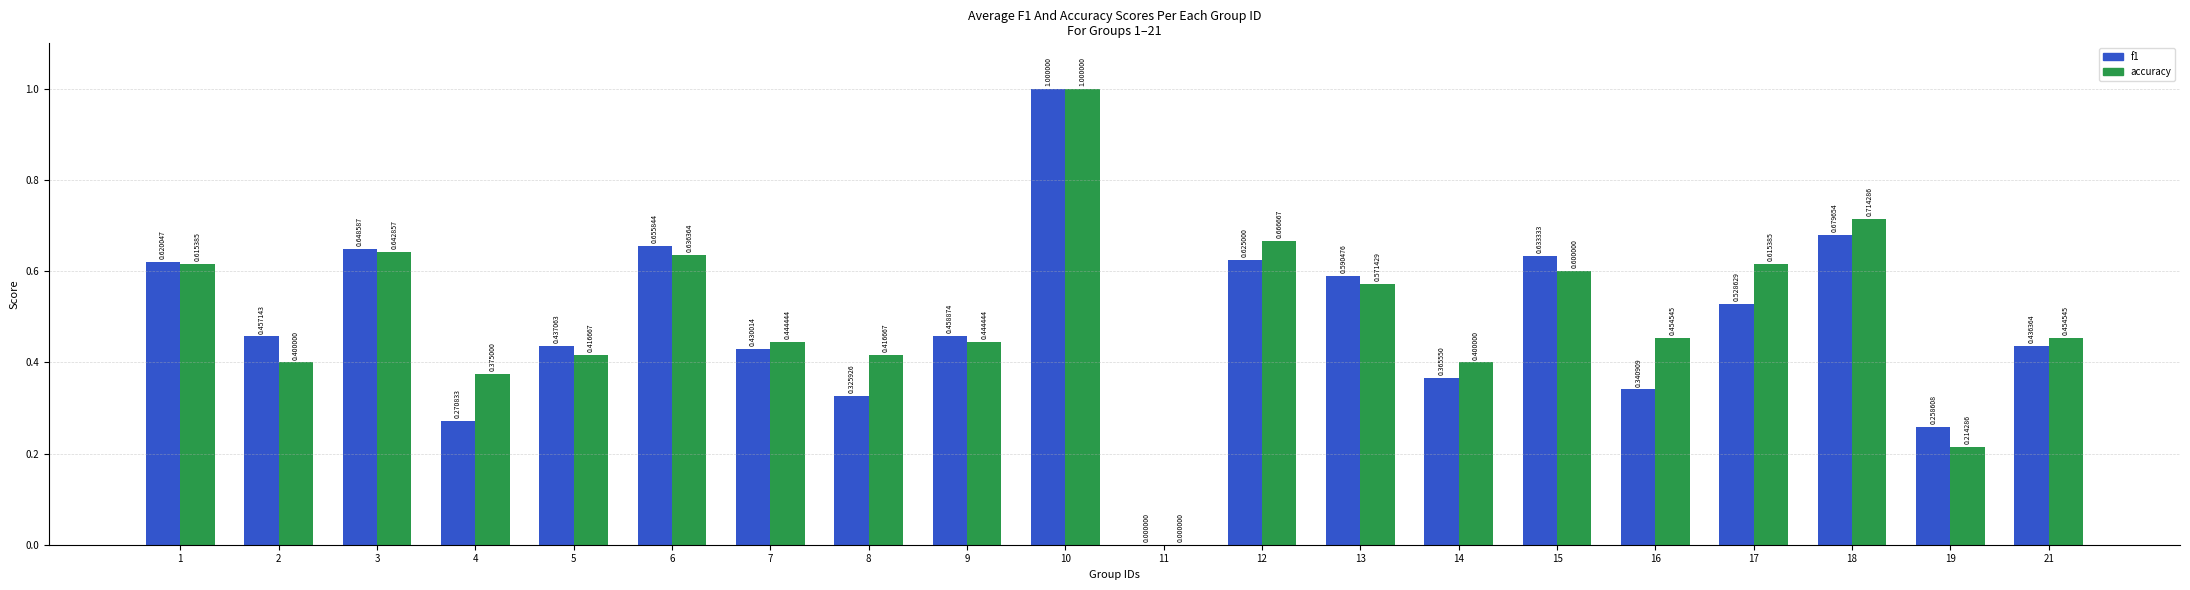

What are all the series names shown in the legend?

f1, accuracy